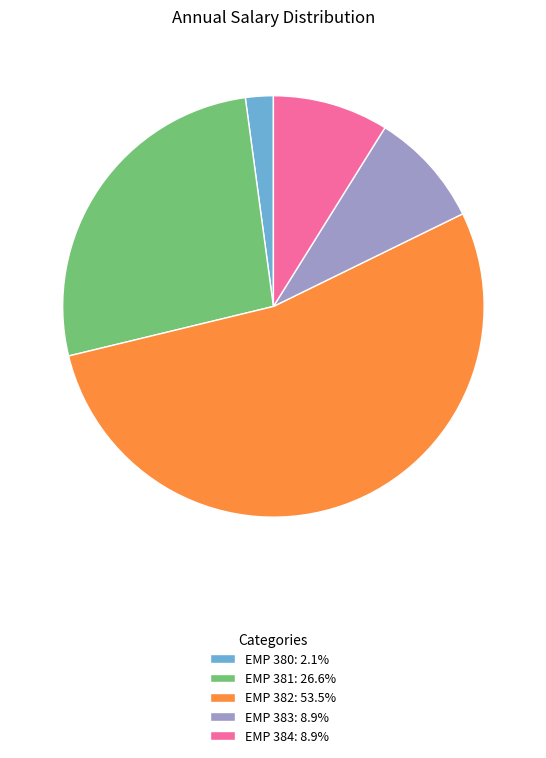

Approximately how many times larger is the value at EMP 381 compared to EMP 380?

12.5